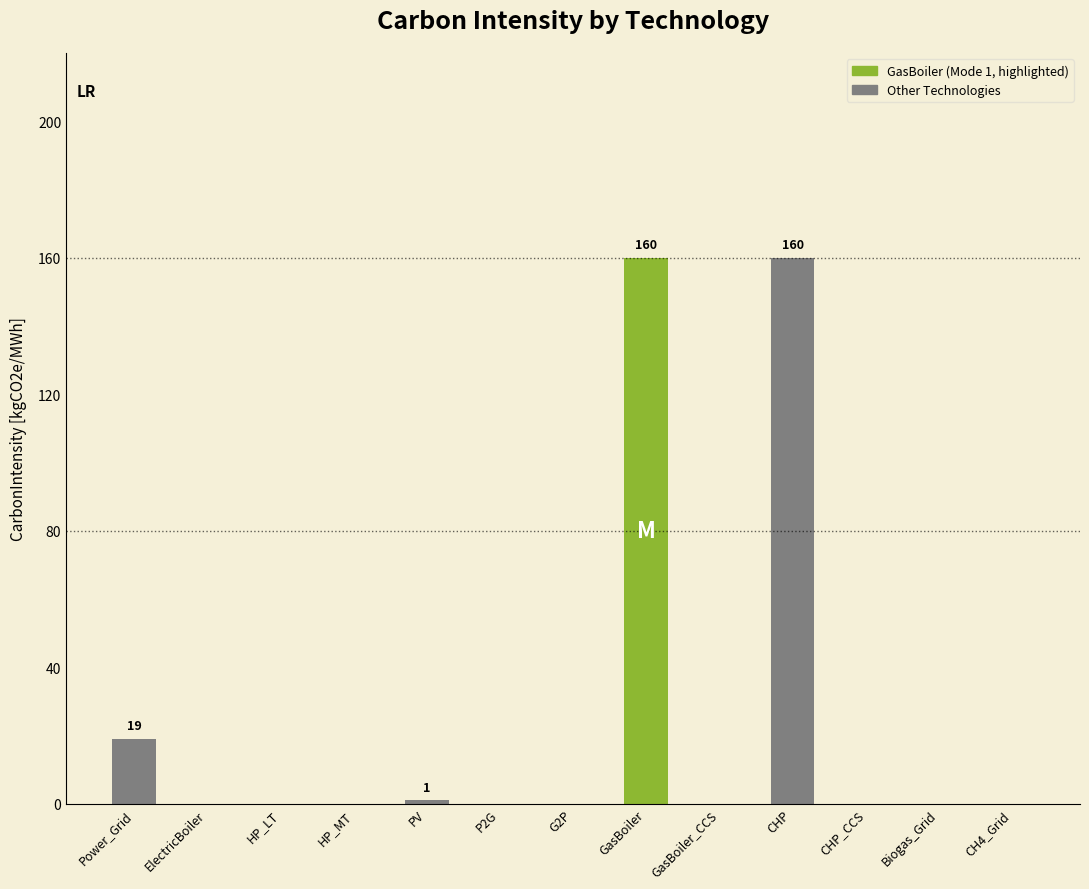

What is the change in value from Power_Grid to CH4_Grid?

-19